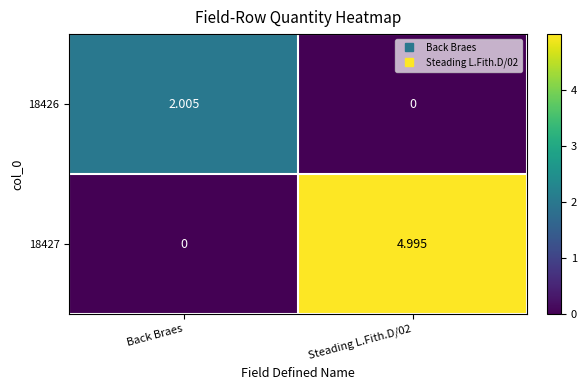

Which series changed the most between Back Braes and Steading L.Fith.D/02?

18427